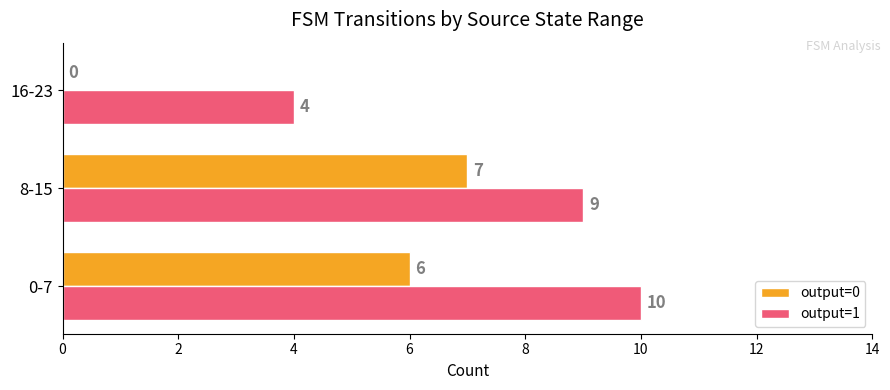

Which series has the largest total across all categories?

output=1